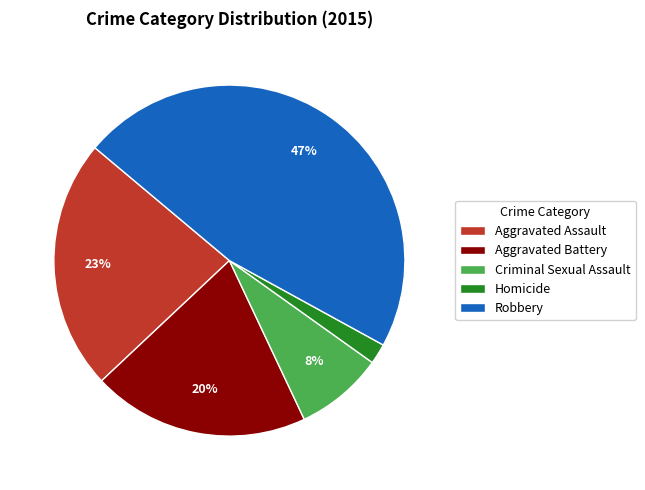

Which category has the smallest portion of the pie?

Homicide